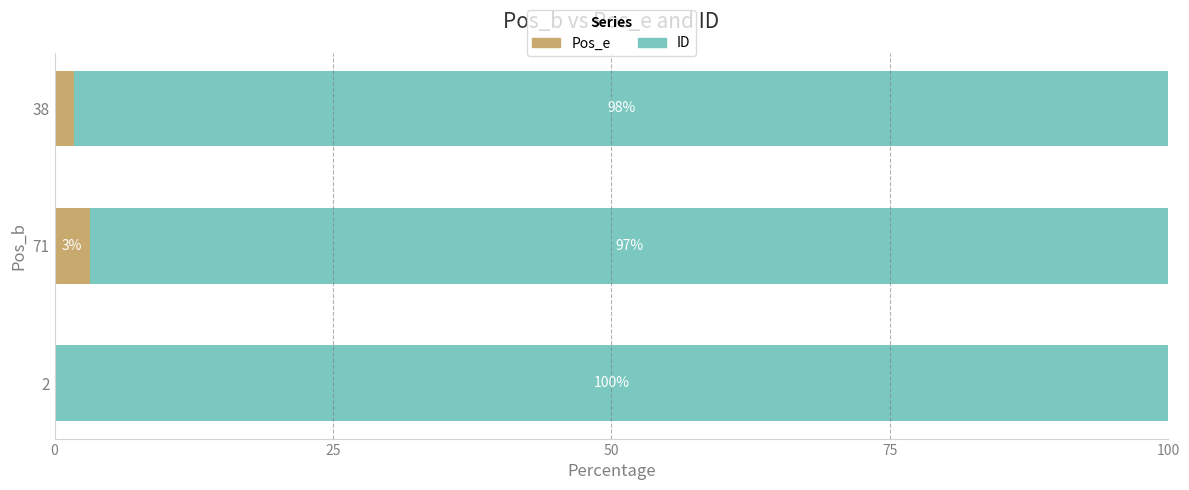

What is the sum of all Pos_e values?

5.0